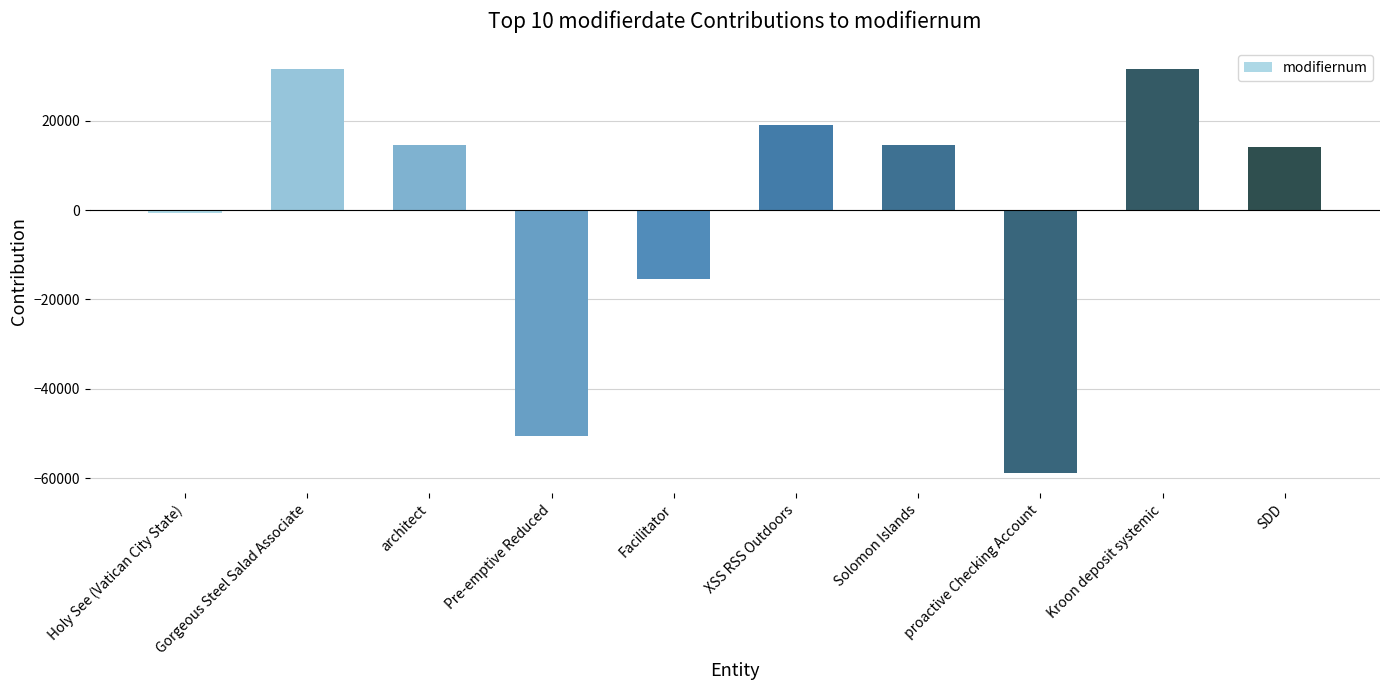

What is the smallest value displayed?

-58885.7